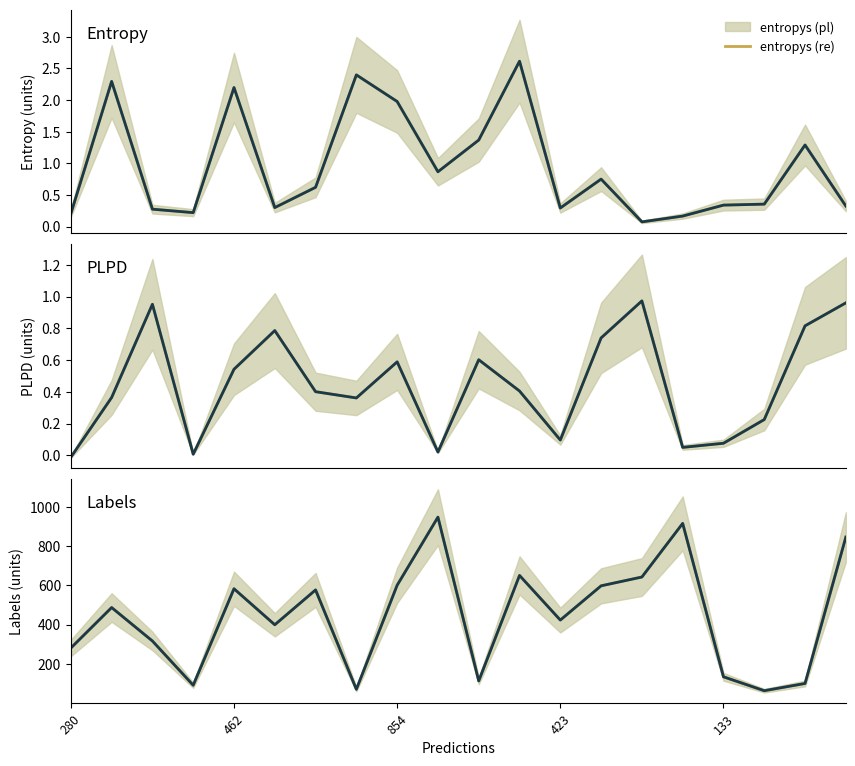

Between 280 and 462, which series saw the biggest shift?

labels (pl)